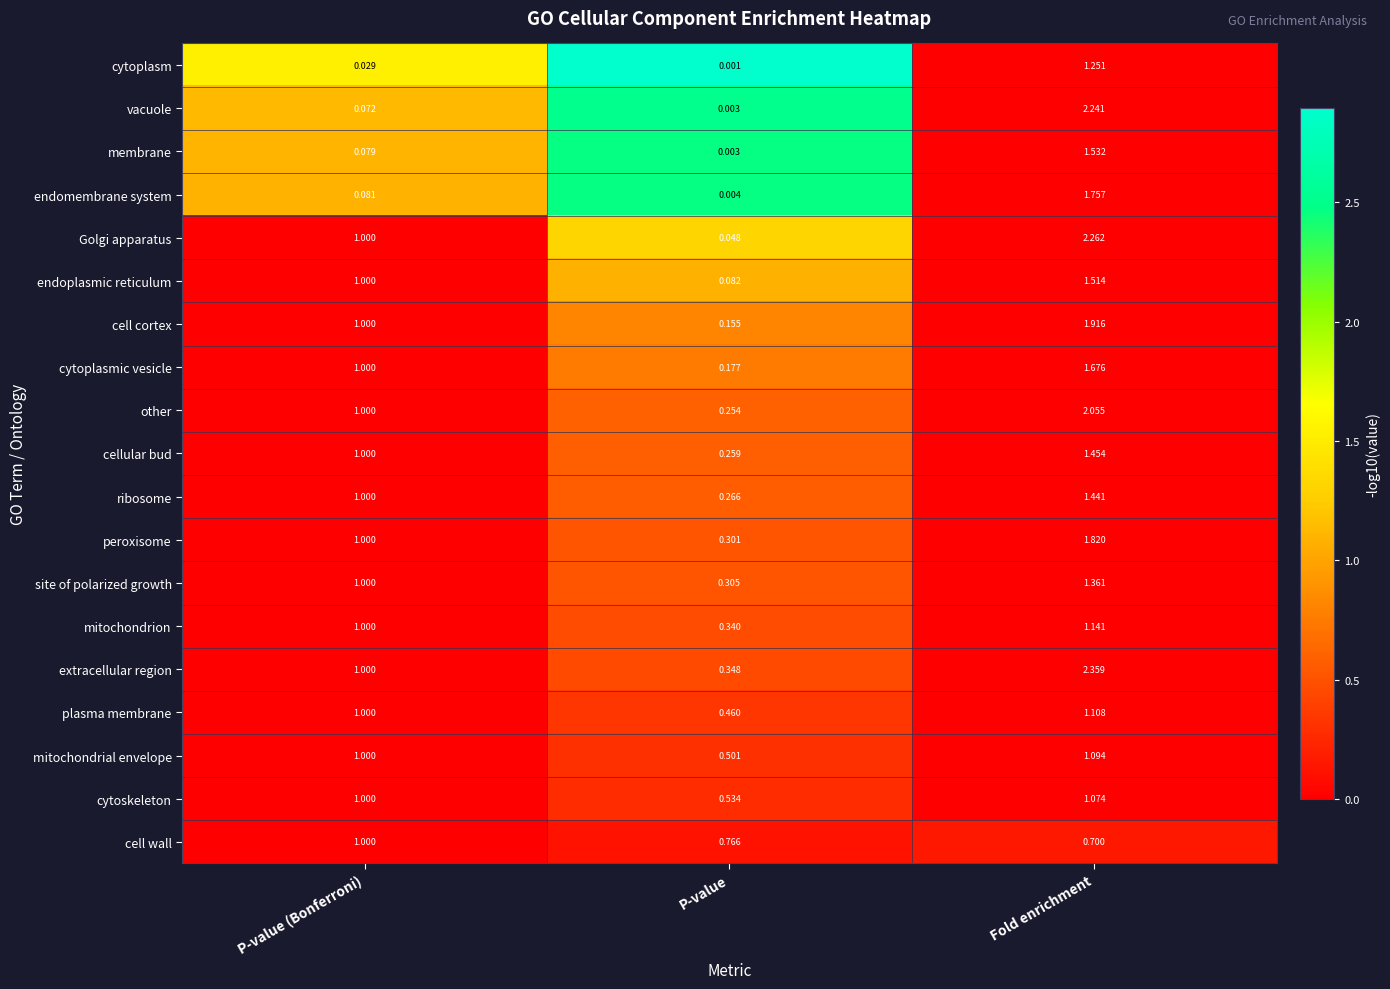

Which series has the largest range (max minus min)?

vacuole